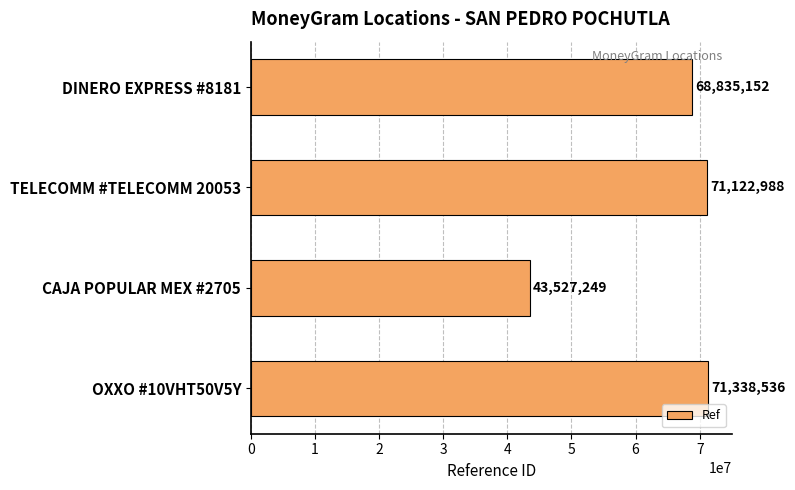

How many bars are there in total?

4